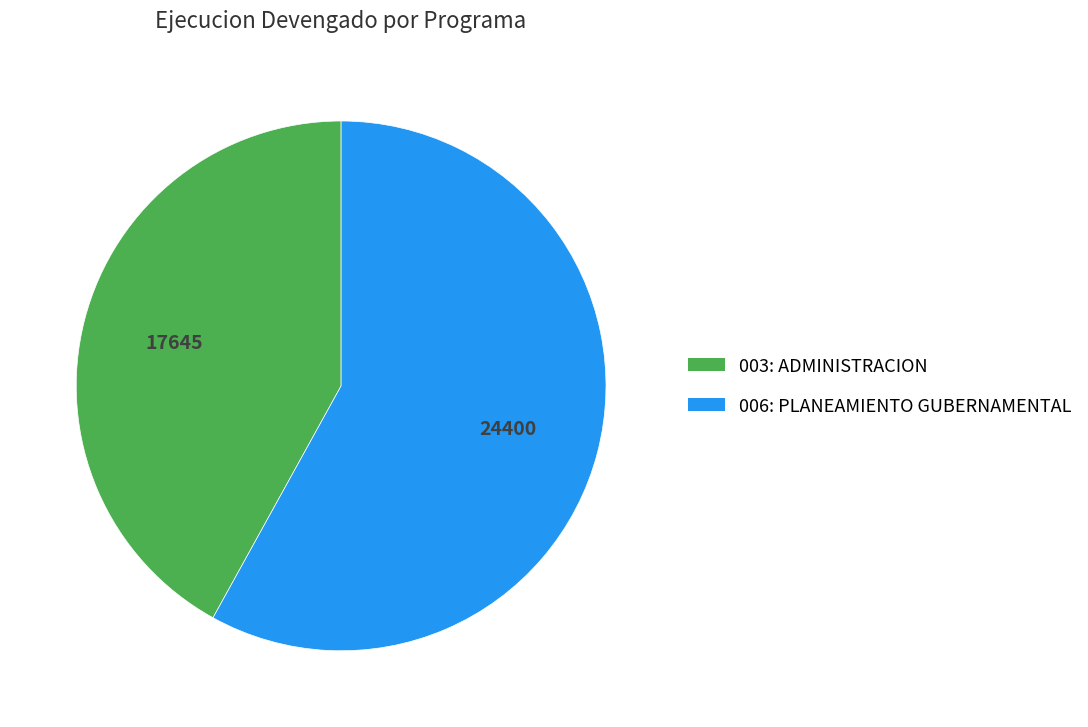

What is the smallest slice in the pie chart?

003: ADMINISTRACION